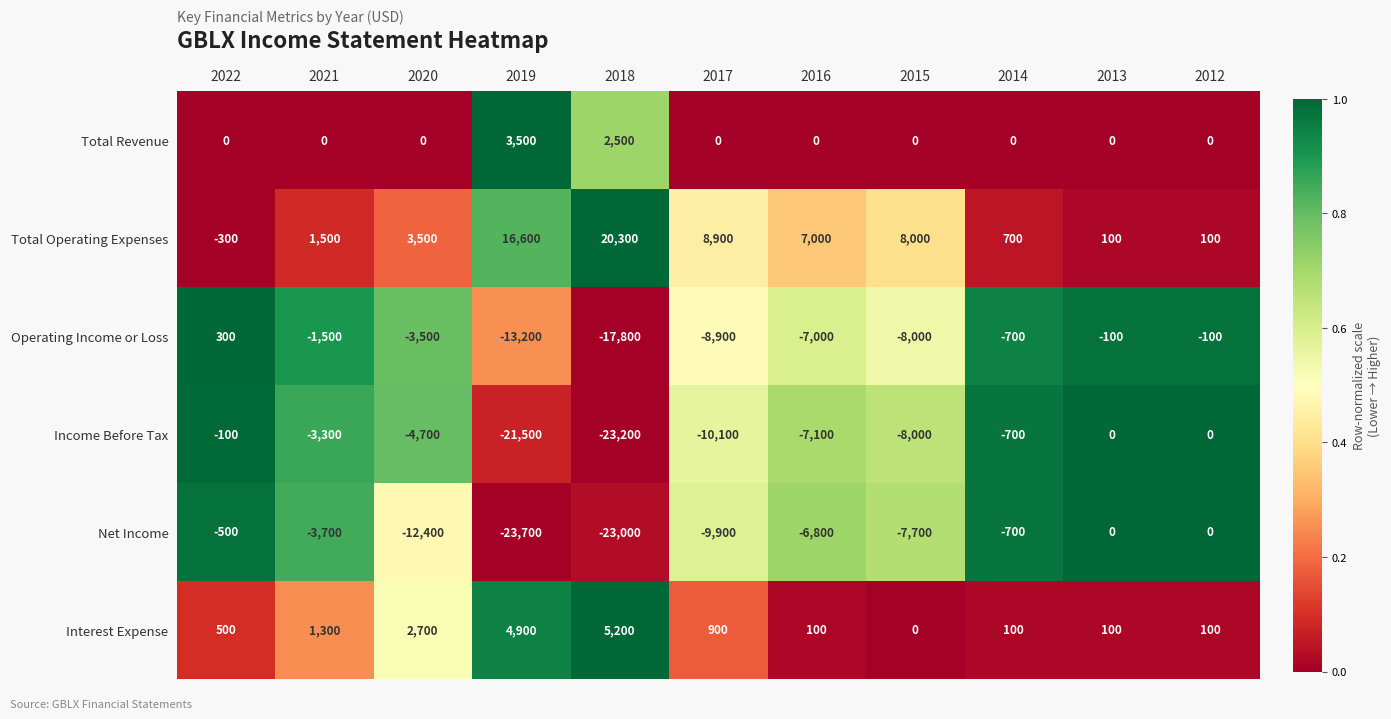

Which series has the largest range (max minus min)?

Net Income